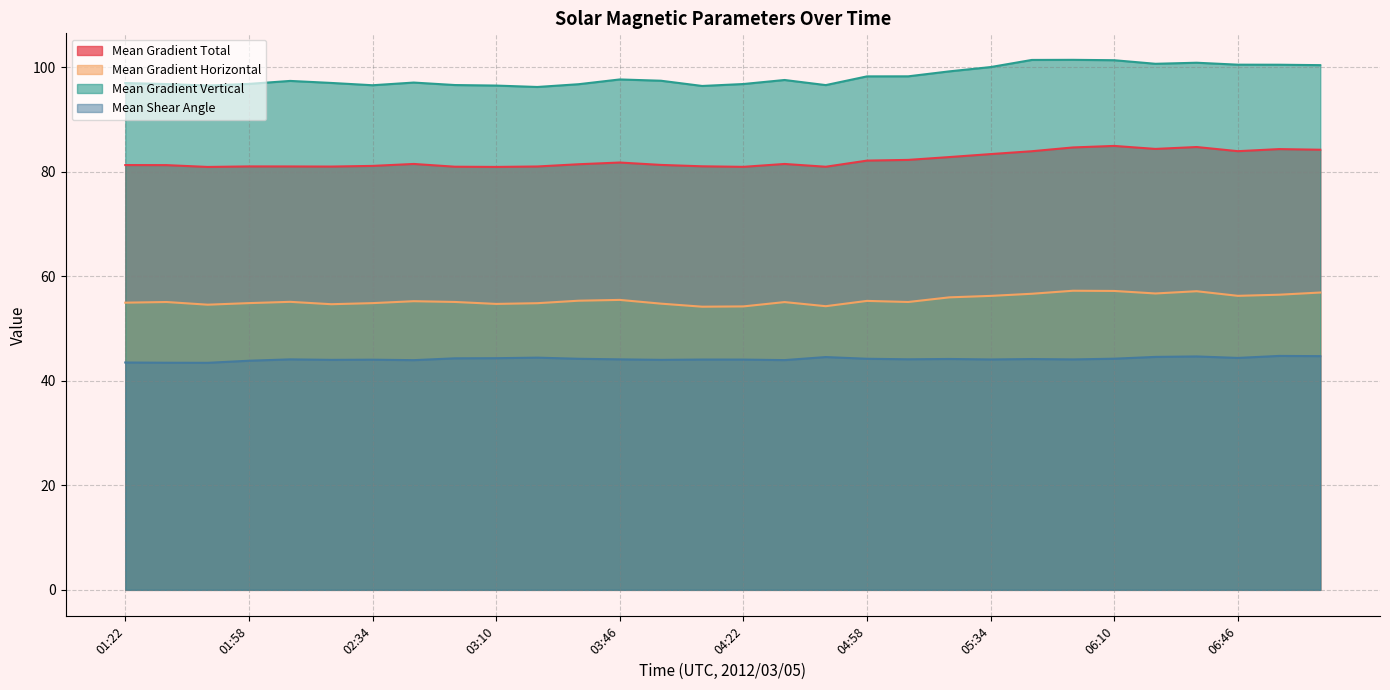

What value does the Mean Gradient Horizontal series have at 02:34?

54.9